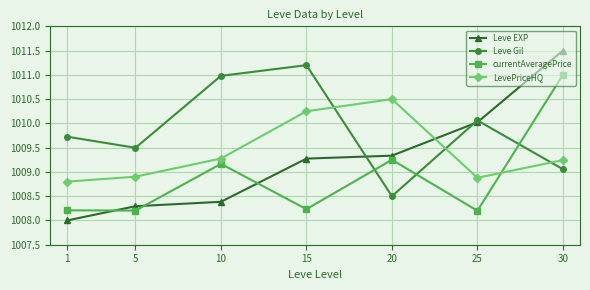

At which category is the sum across all series the highest?

30